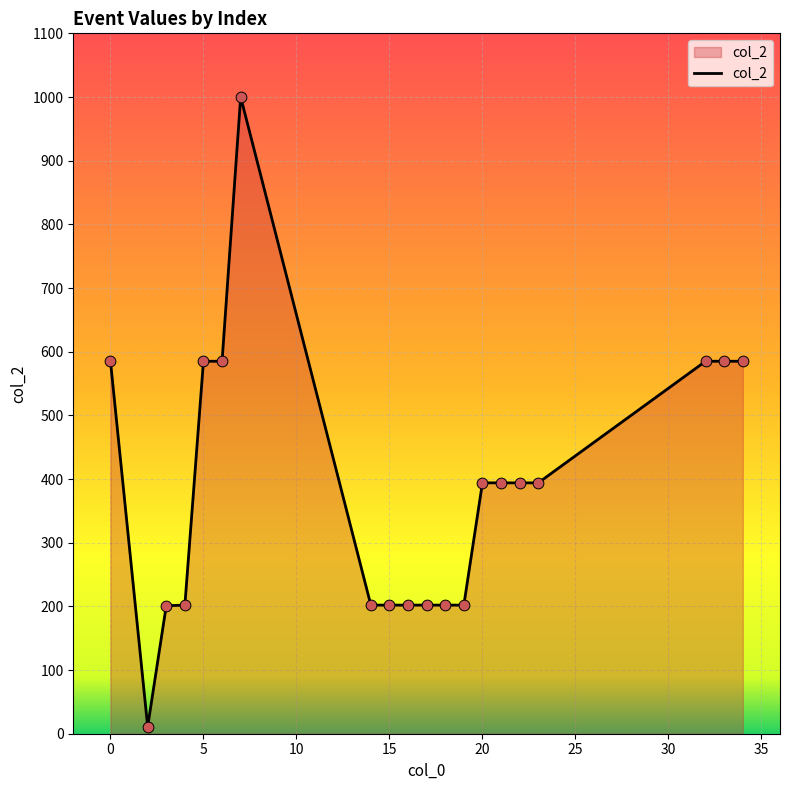

What is the difference between the maximum and minimum values?

989